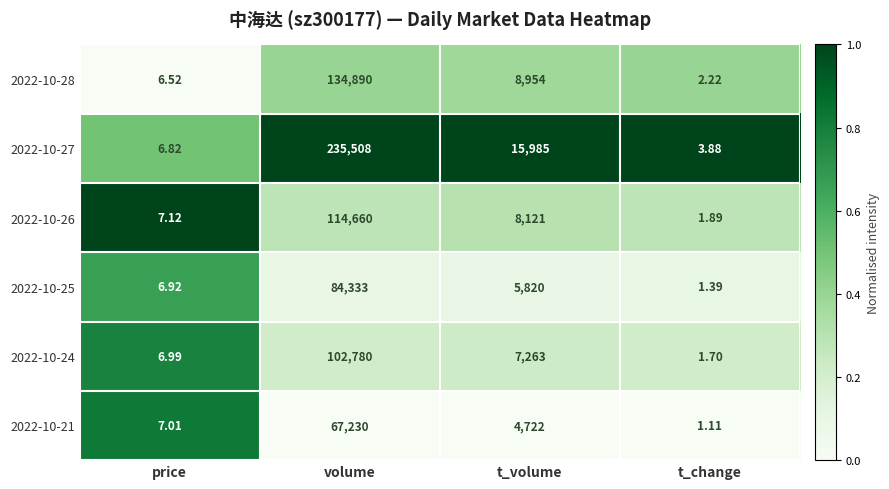

Which series changed the most between t_volume and t_change?

2022-10-27